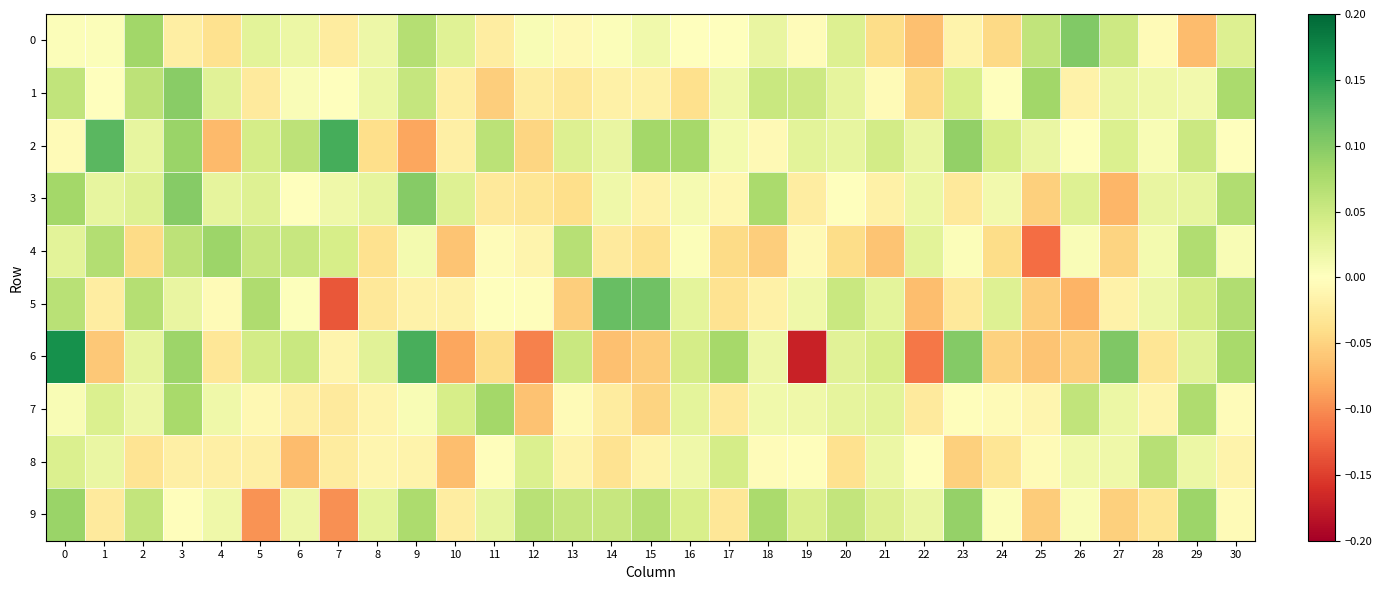

At 27, list the series in order from smallest to largest.

3, 9, 4, 5, 8, 7, 1, 2, 0, 6